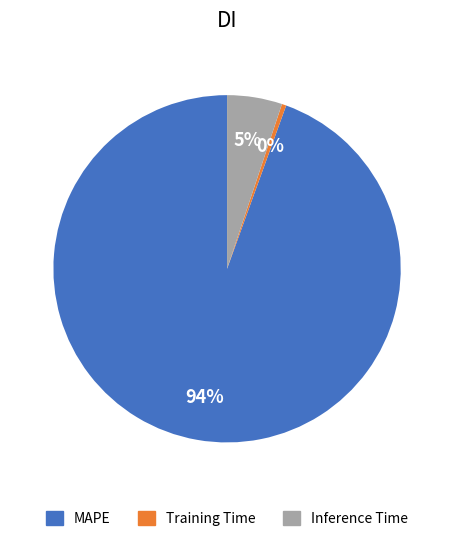

Rank the categories by value from highest to lowest.

MAPE, Inference Time, Training Time